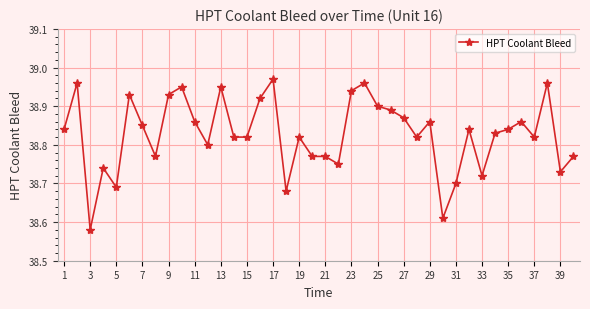

Does the chart display data point markers on the line(s)?

Yes